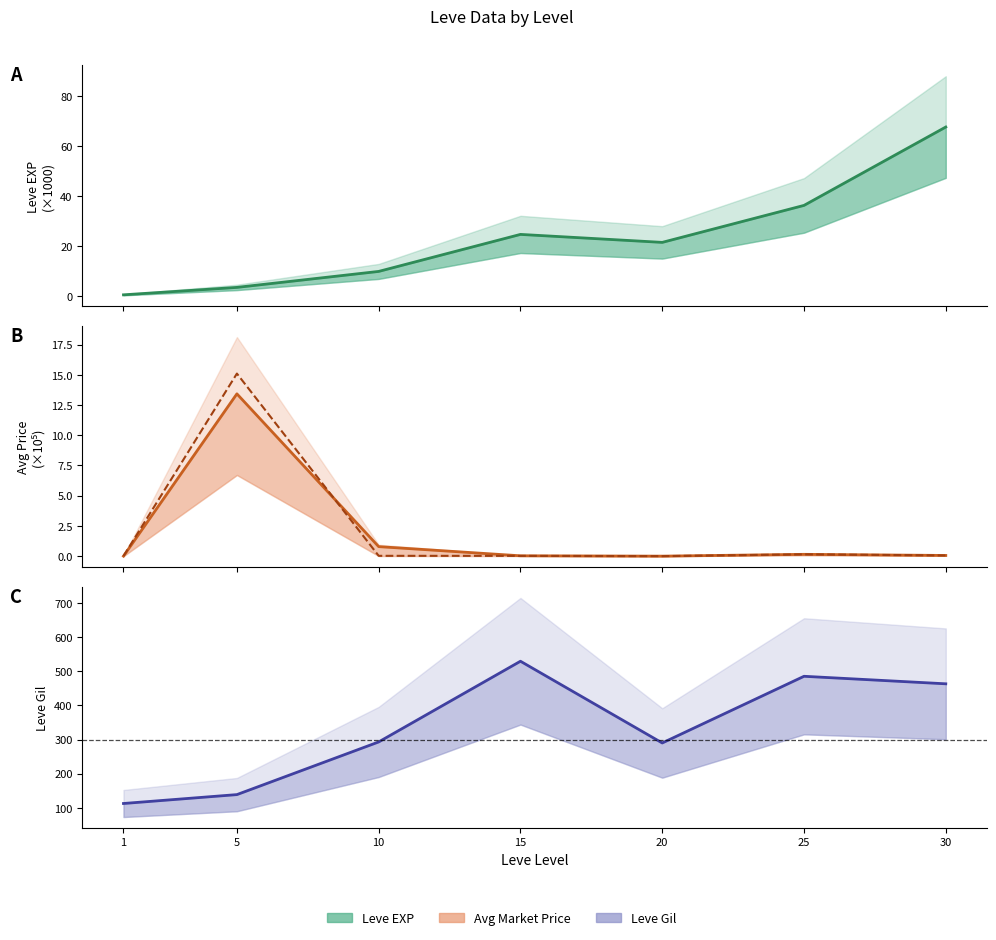

At which category does the chart reach its peak across all series?

15